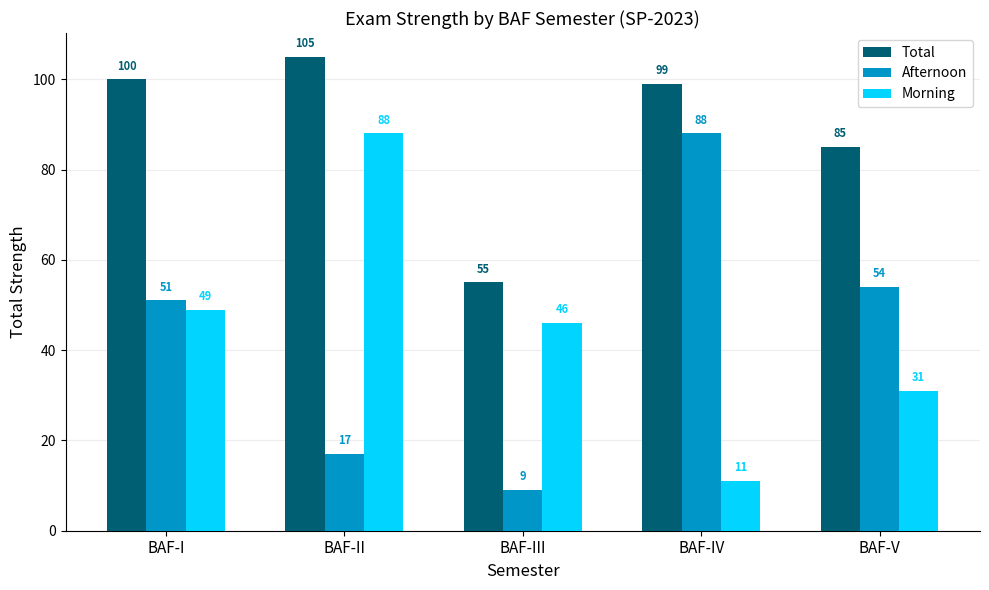

List the labels in order of Morning value, smallest first.

BAF-IV, BAF-V, BAF-III, BAF-I, BAF-II